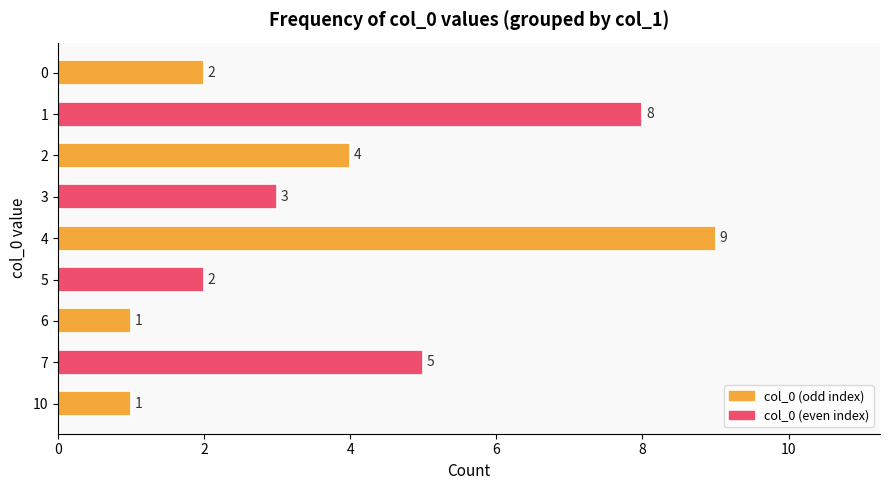

At which label is the value closest to 5?

7